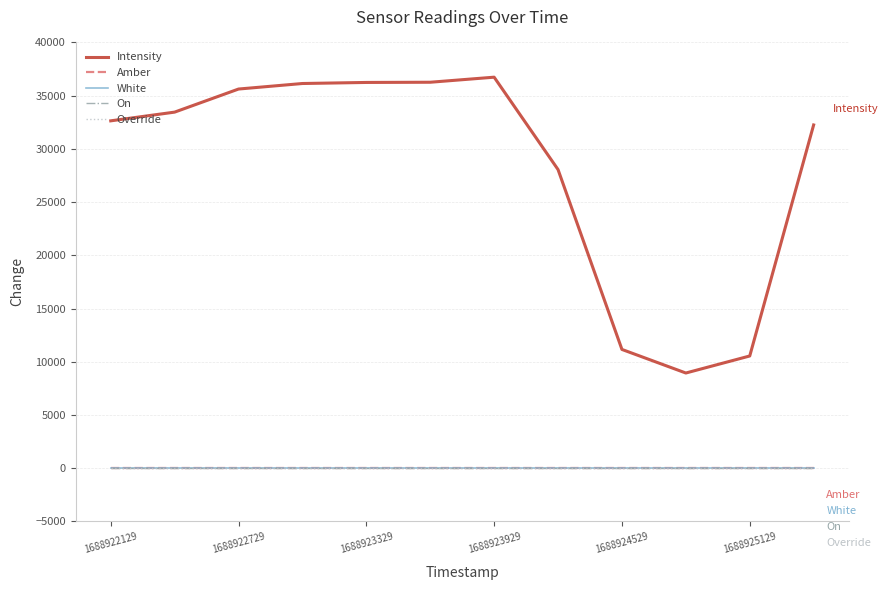

Does the chart have visible grid lines?

Yes